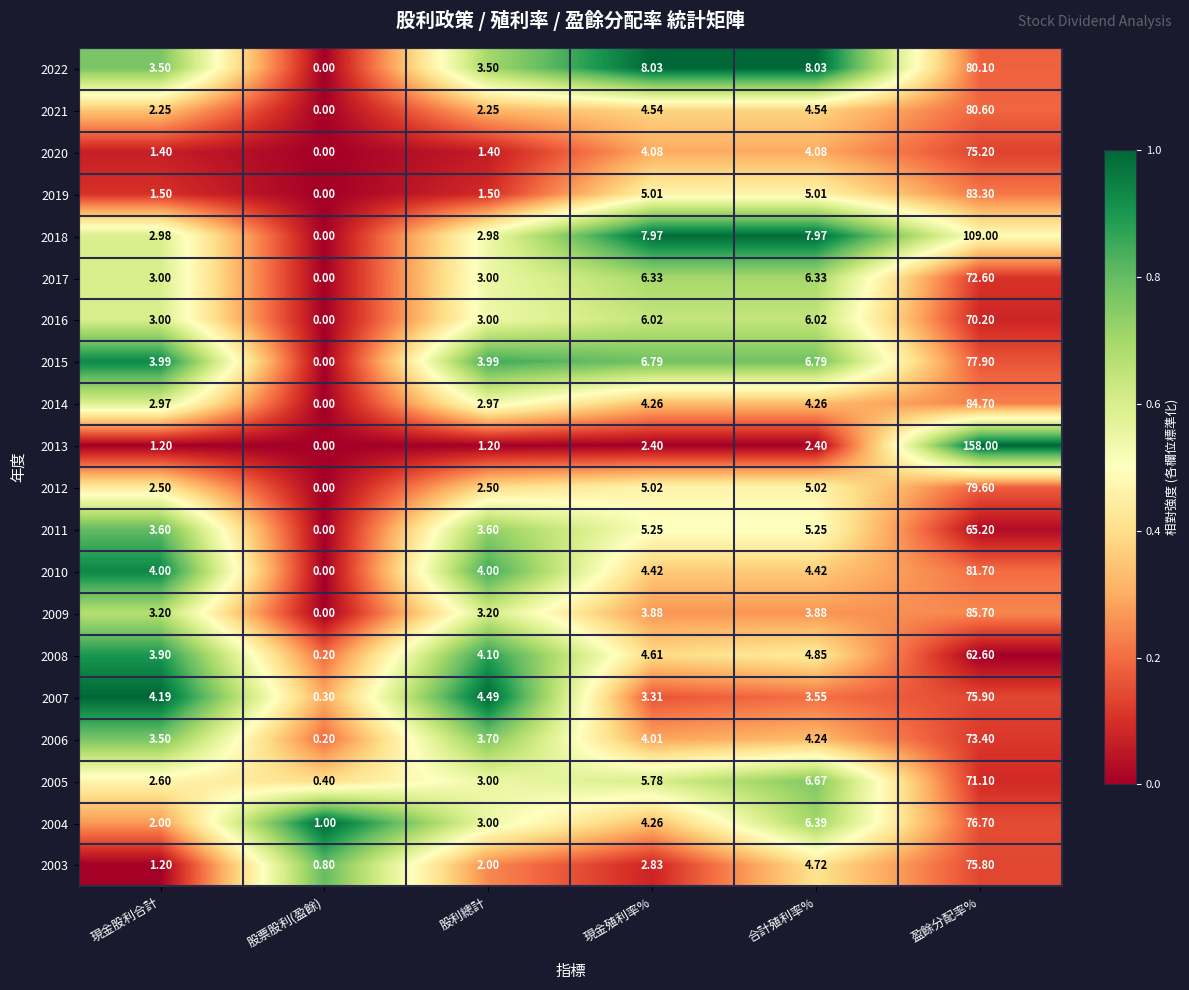

Which category has the highest value across all series?

盈餘分配率%